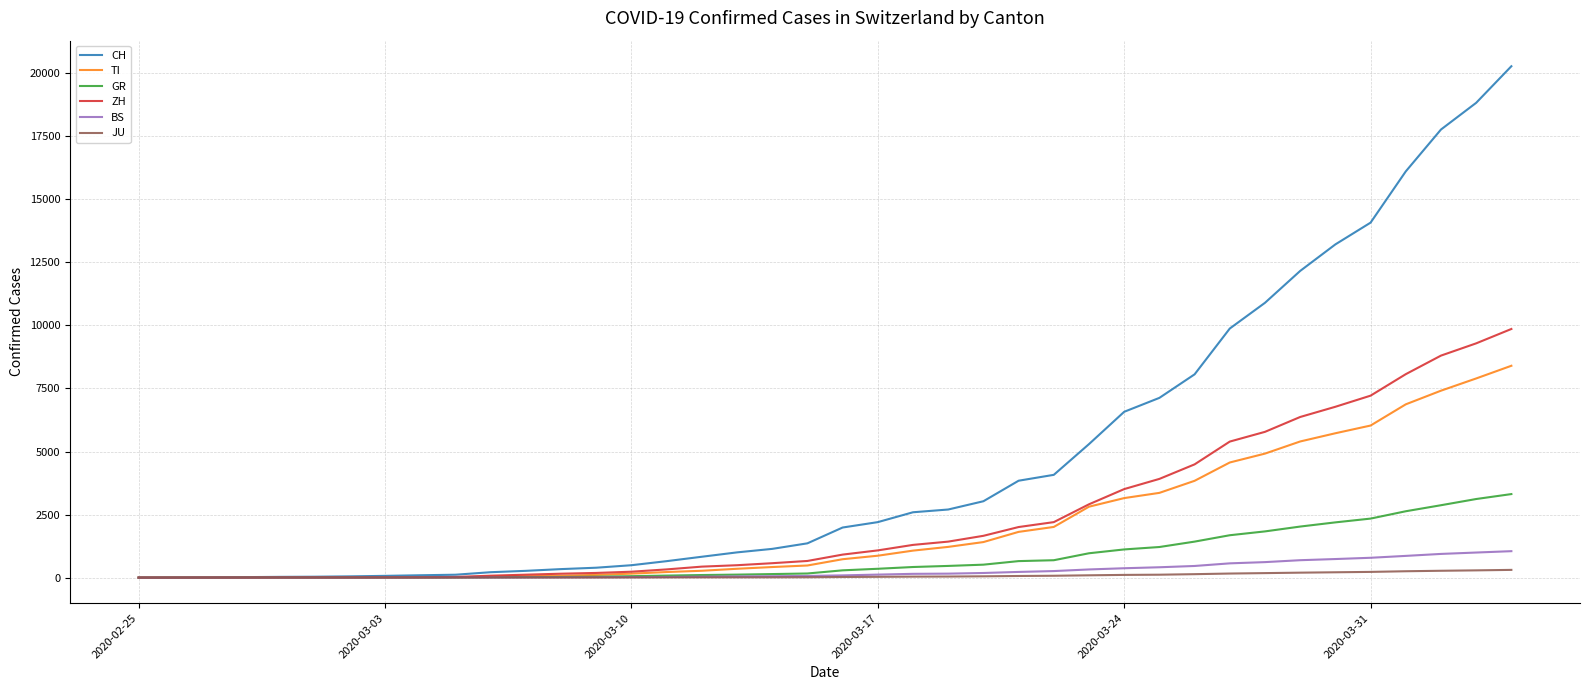

Which series has the widest spread of values?

CH